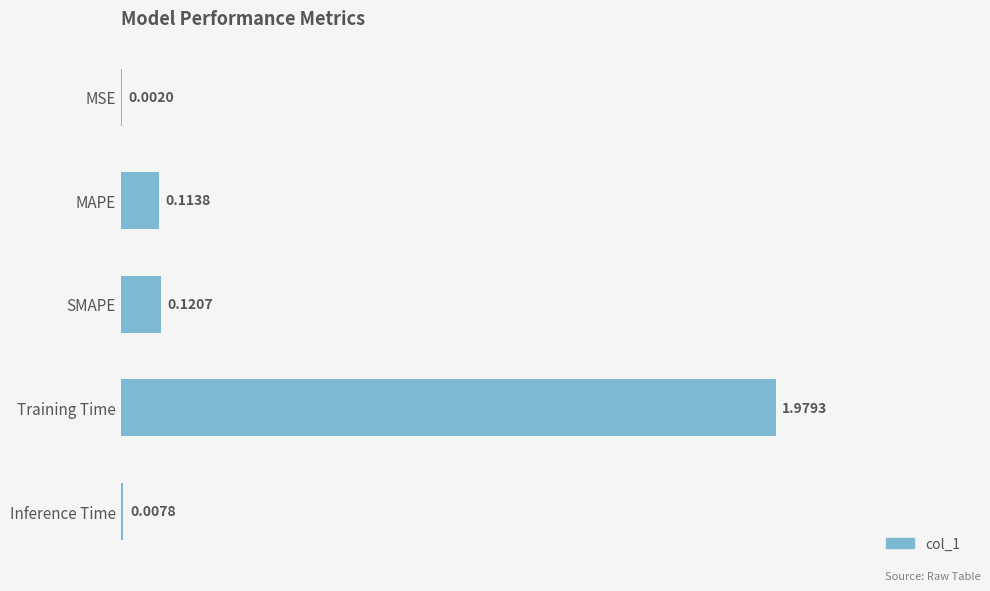

What is the sum of all values?

2.2